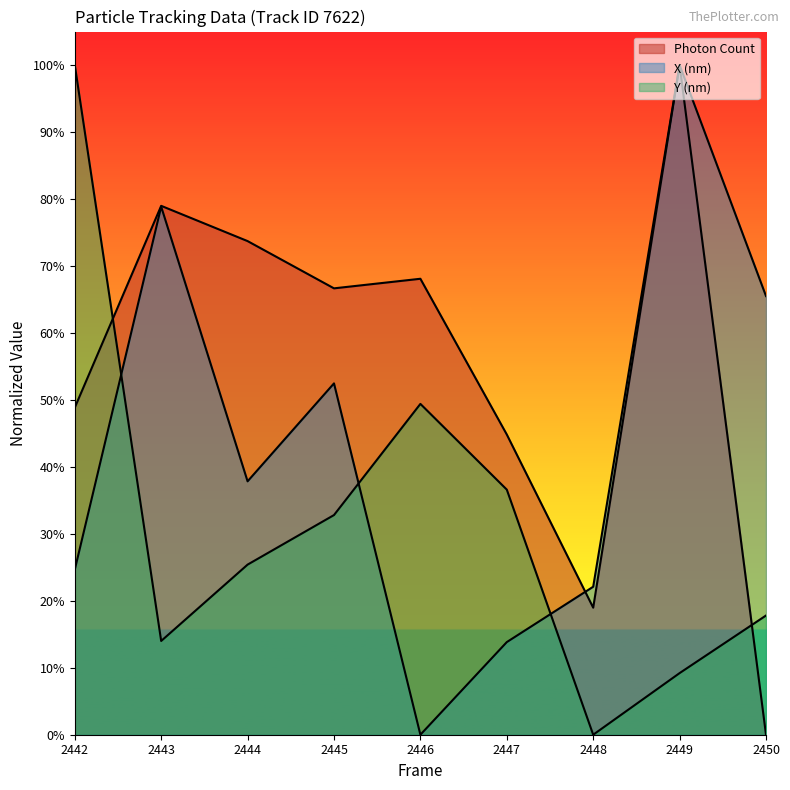

What are all the series names shown in the legend?

Photon Count, X (nm), Y (nm)